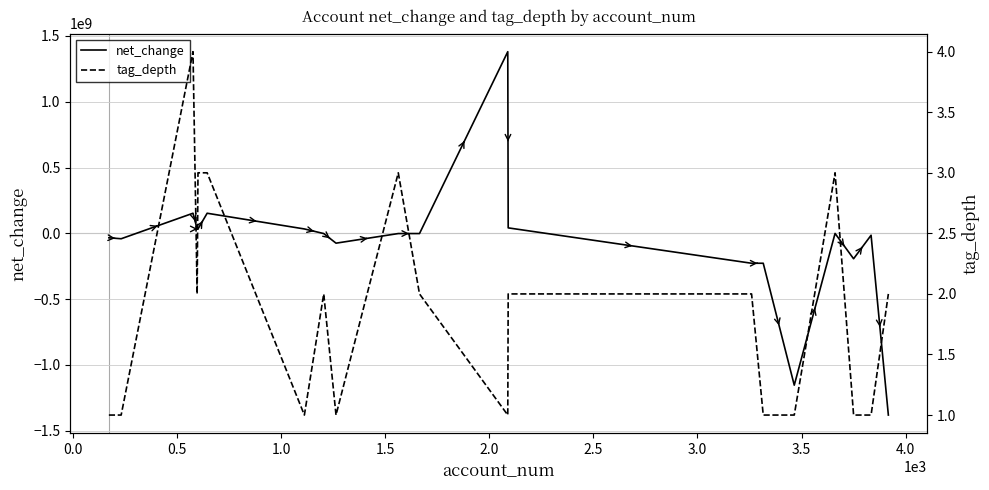

Which series has the largest total across all categories?

tag_depth